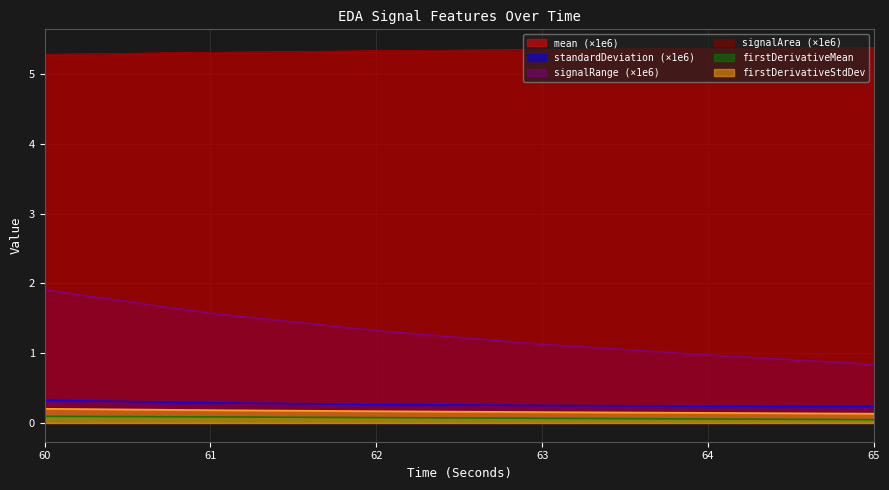

Reading left to right, what are all the values shown in this chart?

mean_EDA: 60=5.3	61=5.3	62=5.3	63=5.3	64=5.4	65=5.4
standardDeviation_EDA: 60=0.3	61=0.3	62=0.3	63=0.3	64=0.2	65=0.2
signalRange_EDA: 60=1.9	61=1.6	62=1.3	63=1.1	64=1.0	65=0.8
signalArea_EDA: 60=5.3	61=5.3	62=5.3	63=5.3	64=5.4	65=5.4
firstDerivativeMean_EDA: 60=0.1	61=0.1	62=0.1	63=0.1	64=0.1	65=0.0
firstDerivativeStdDev_EDA: 60=0.2	61=0.2	62=0.2	63=0.2	64=0.1	65=0.1